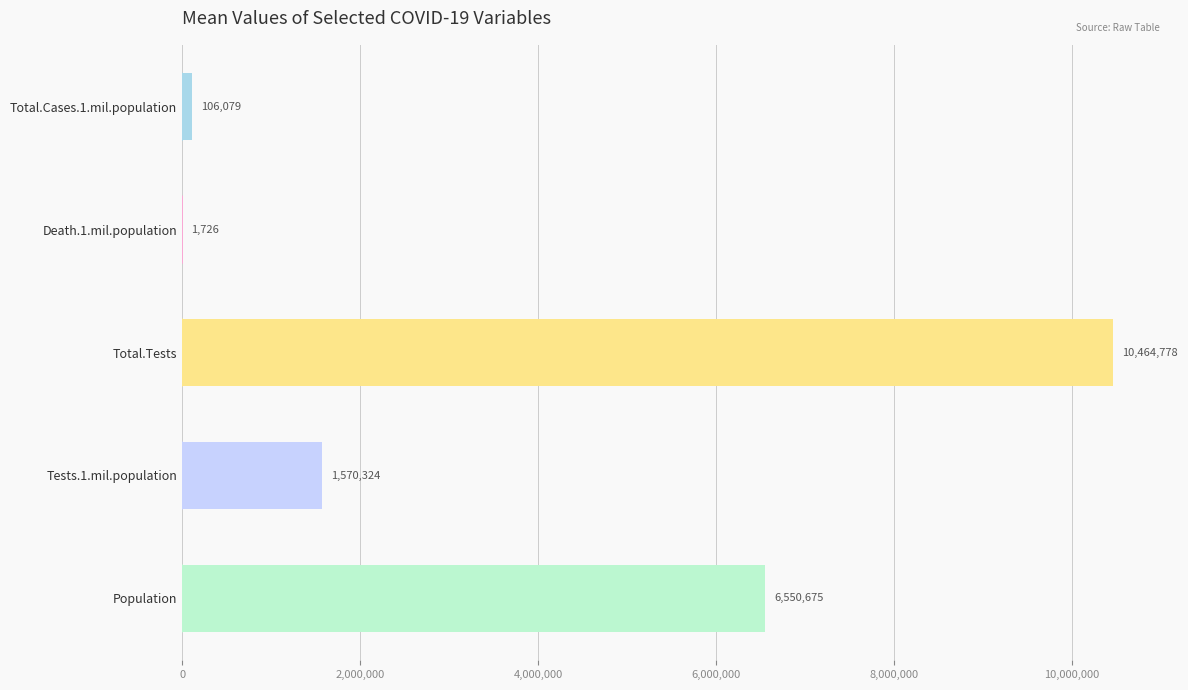

What is the maximum value shown in the chart?

10464777.5